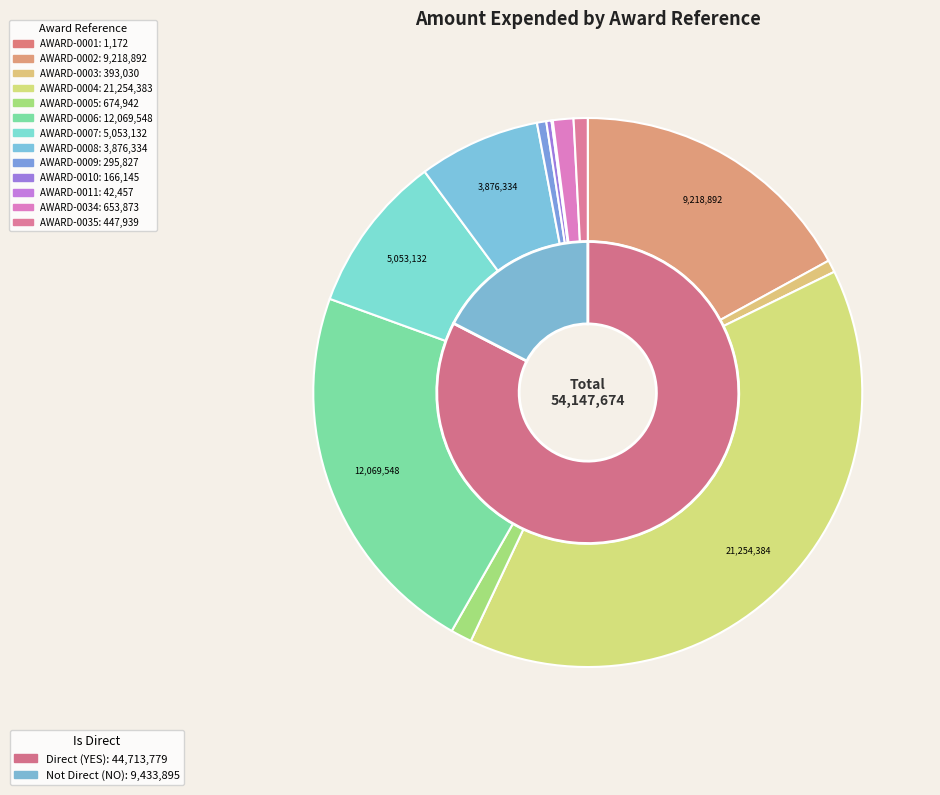

The AWARD-0010 slice represents 1% of the pie. True or false?

False